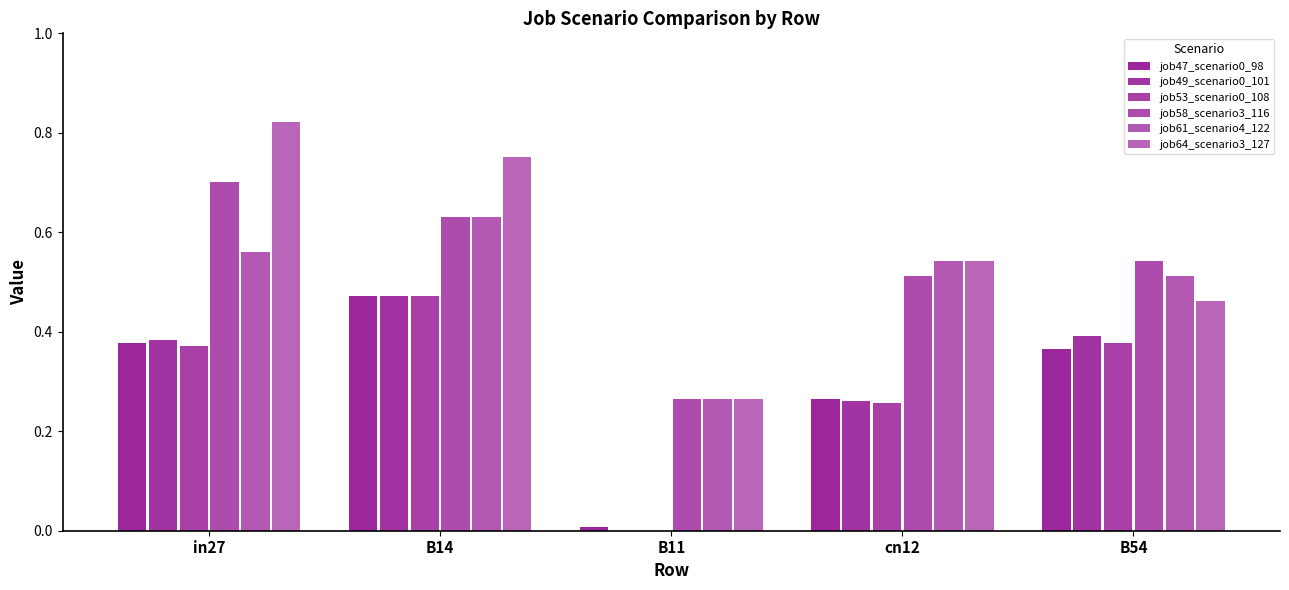

What is the total value across all series at B11?

0.8